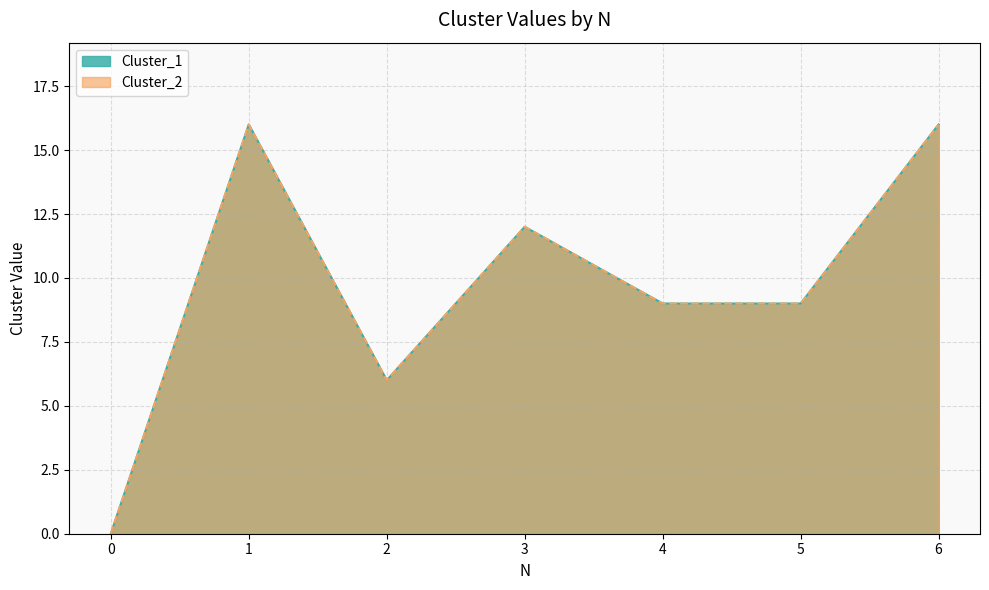

True or false: Cluster_1 and Cluster_2 cross at least once.

False